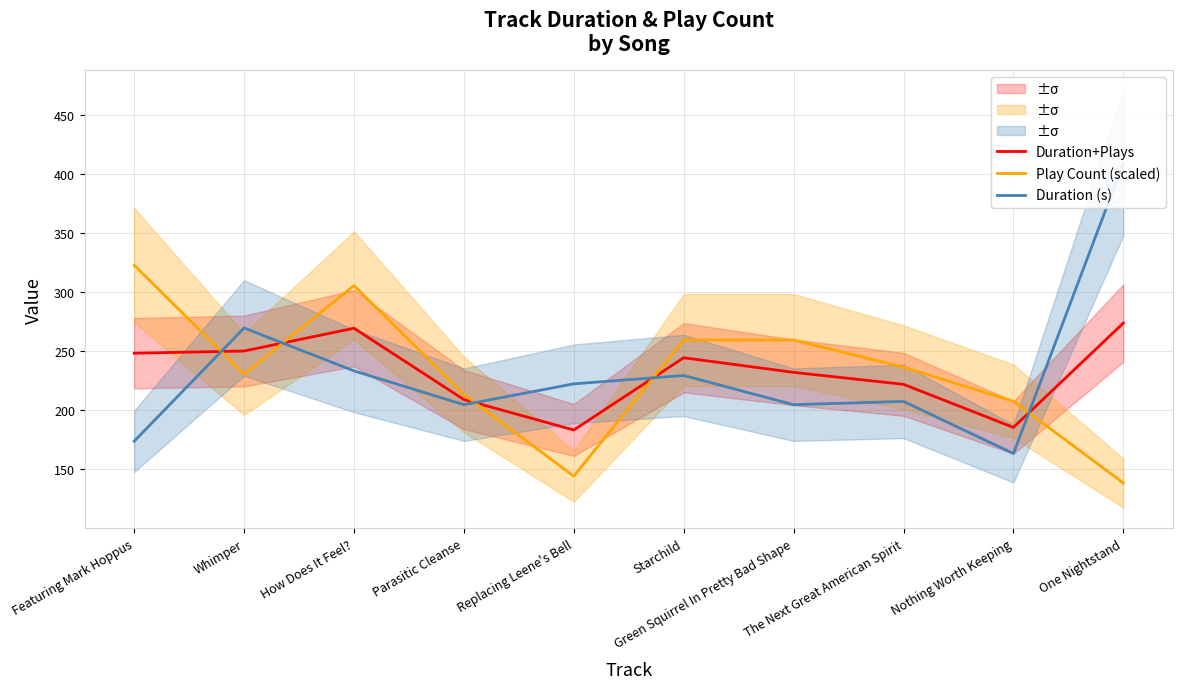

Rank the categories by Play Count (scaled) value from highest to lowest.

Featuring Mark Hoppus, How Does It Feel?, Starchild, Green Squirrel In Pretty Bad Shape, The Next Great American Spirit, Whimper, Parasitic Cleanse, Nothing Worth Keeping, Replacing Leene's Bell, One Nightstand